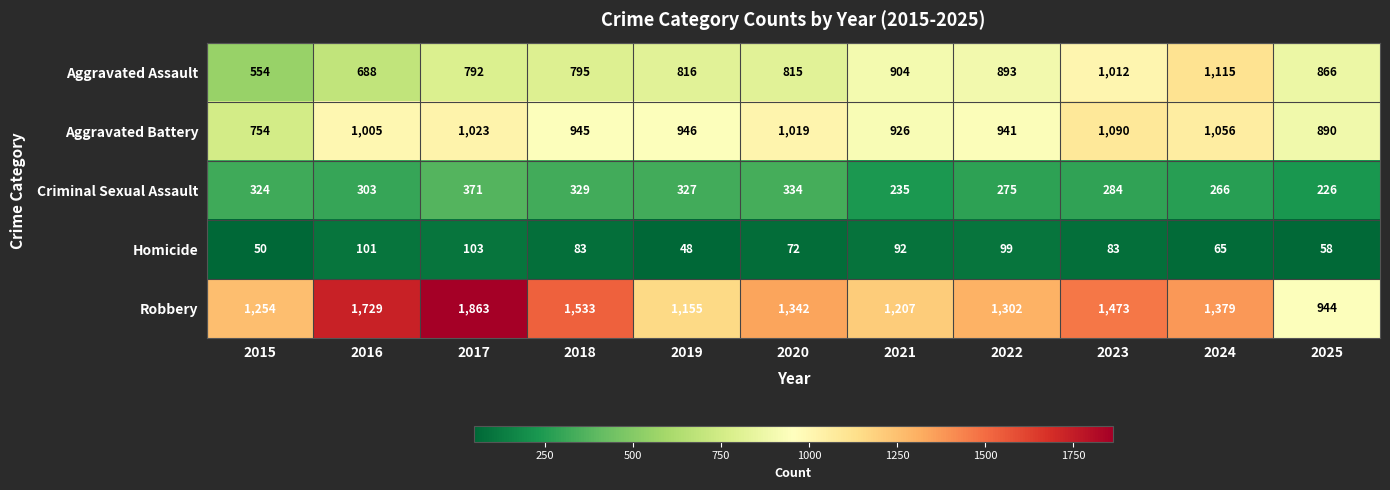

How many series are shown in this chart?

5